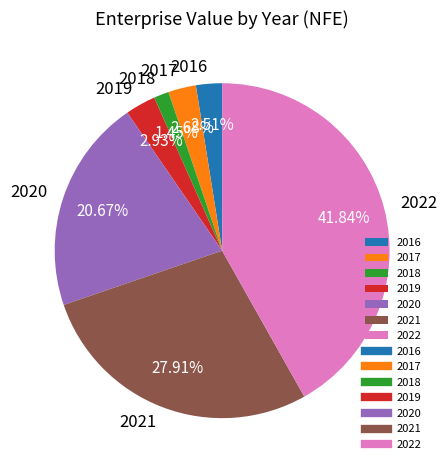

What is the ratio of the value at 2019 to the value at 2017?

1.1